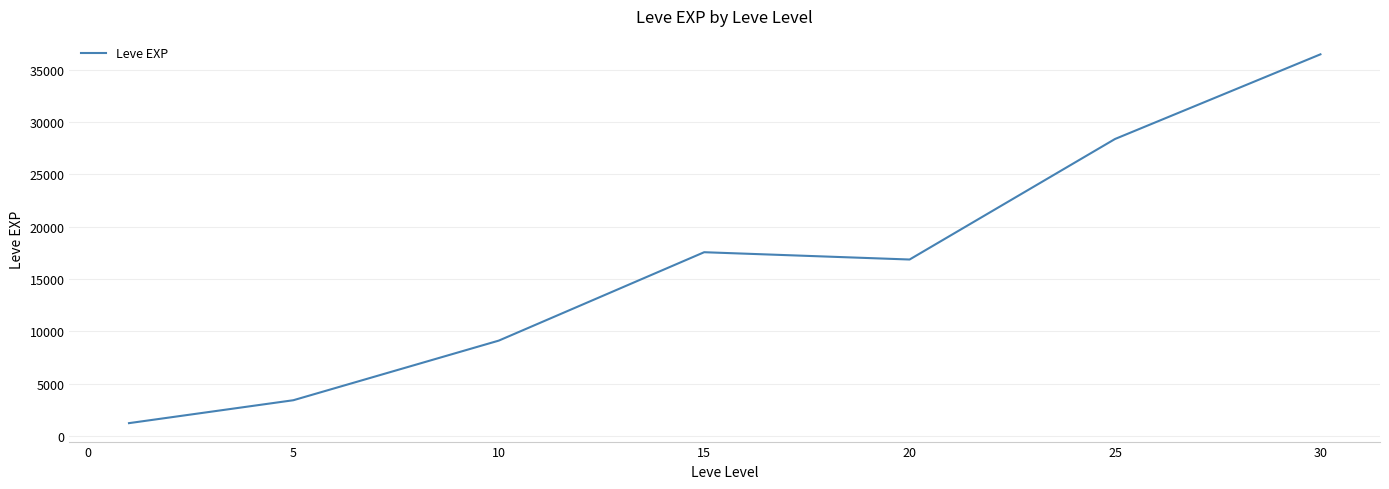

True or false: there are more than 2 points higher than both neighbors.

False